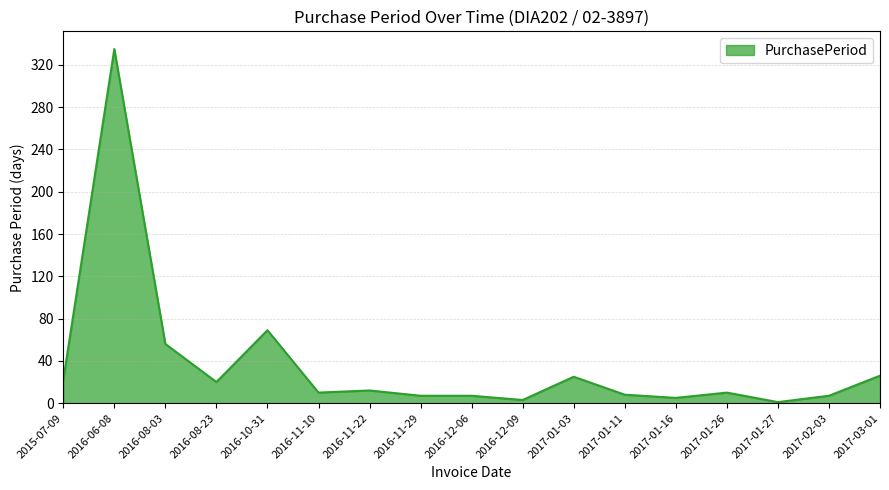

What position from the right is 2015-07-09?

17